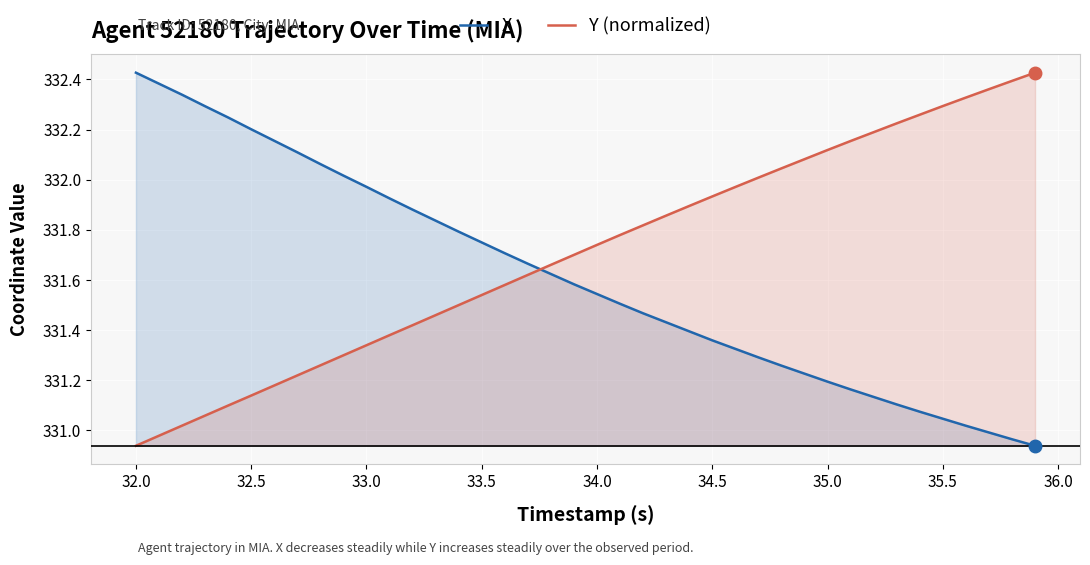

What is the value of the Y (normalized) point at the 7th from the left?

331.2